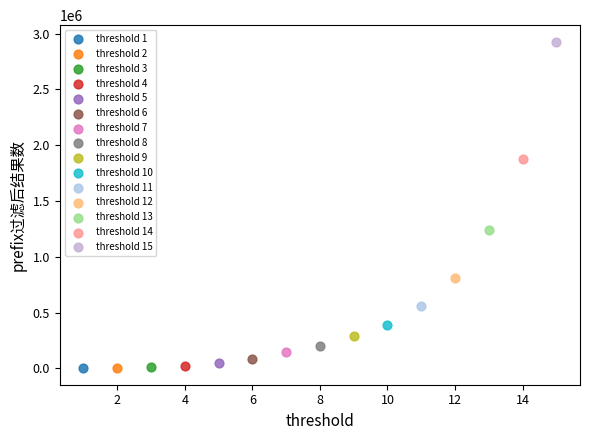

What are all the series names shown in the legend?

threshold 1, threshold 2, threshold 3, threshold 4, threshold 5, threshold 6, threshold 7, threshold 8, threshold 9, threshold 10, threshold 11, threshold 12, threshold 13, threshold 14, threshold 15